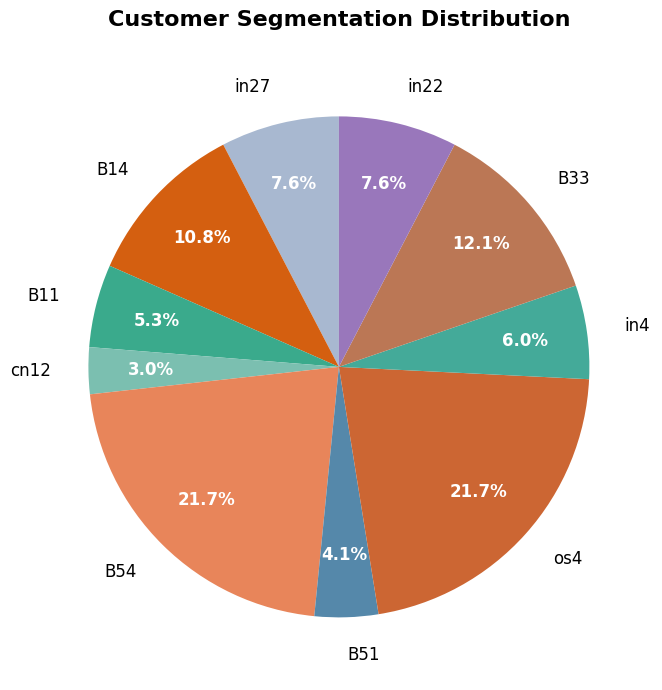

Which category has the smallest portion of the pie?

cn12